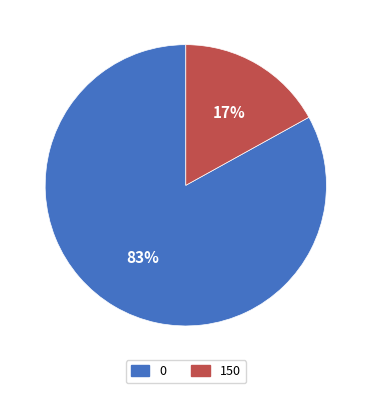

True or false: 150 accounts for 17% of the total.

True